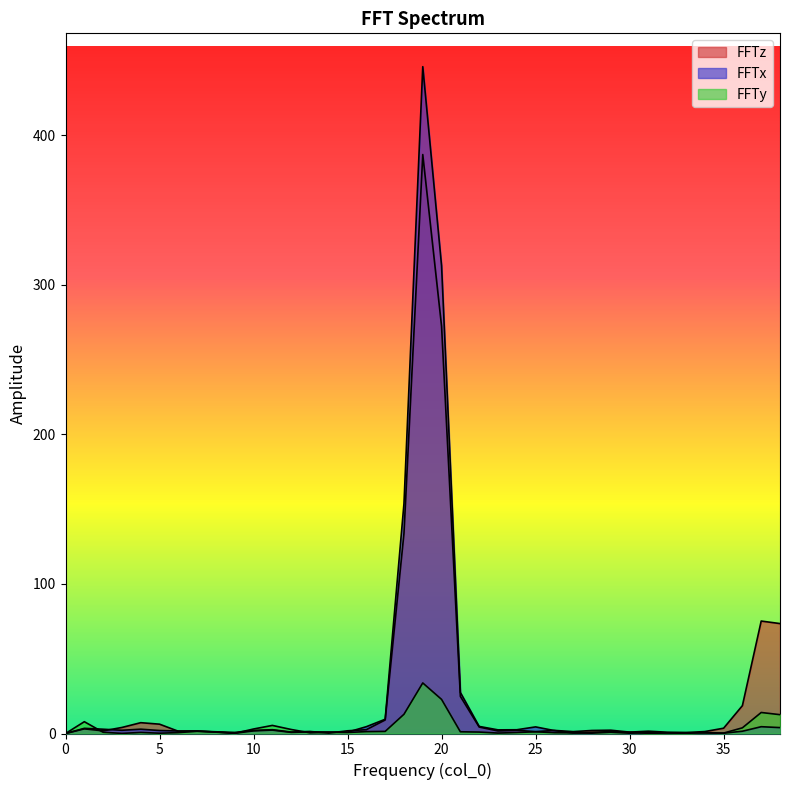

Which has a higher value, 24 or 15?

24